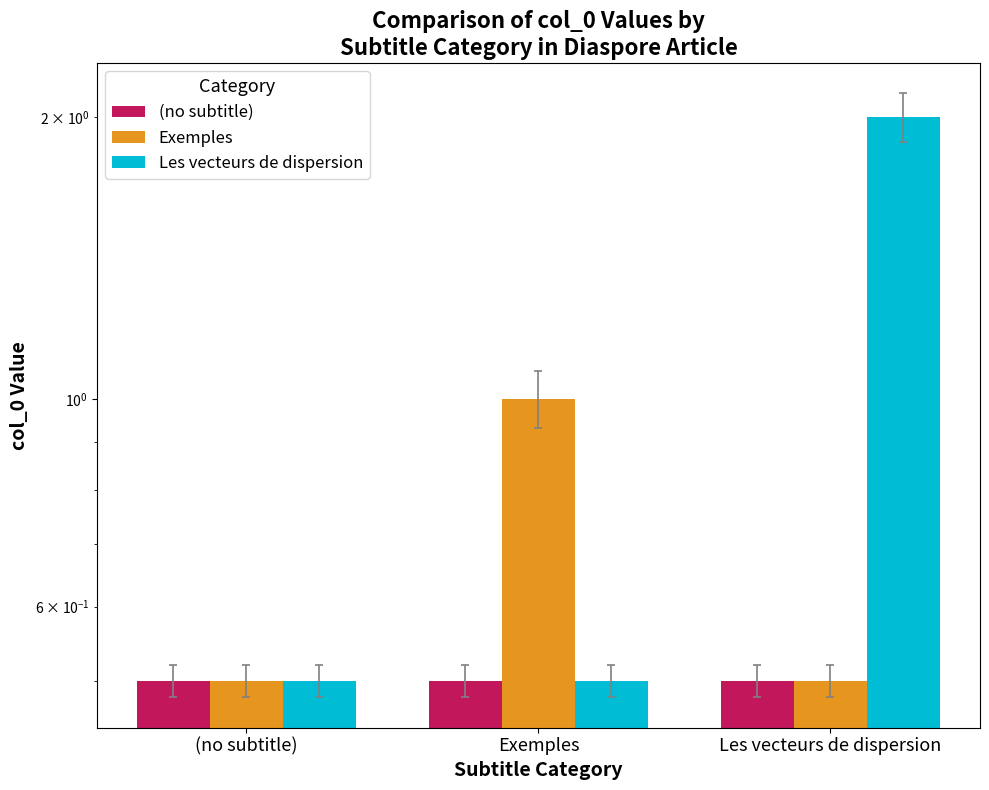

Rank the series by their maximum value, from lowest to highest.

(no subtitle), Exemples, Les vecteurs de dispersion